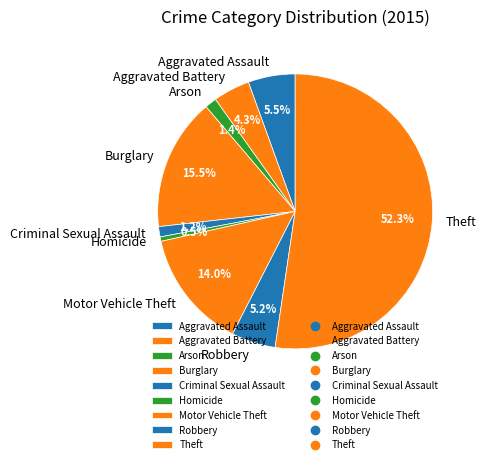

Is there a majority slice in this chart?

Yes